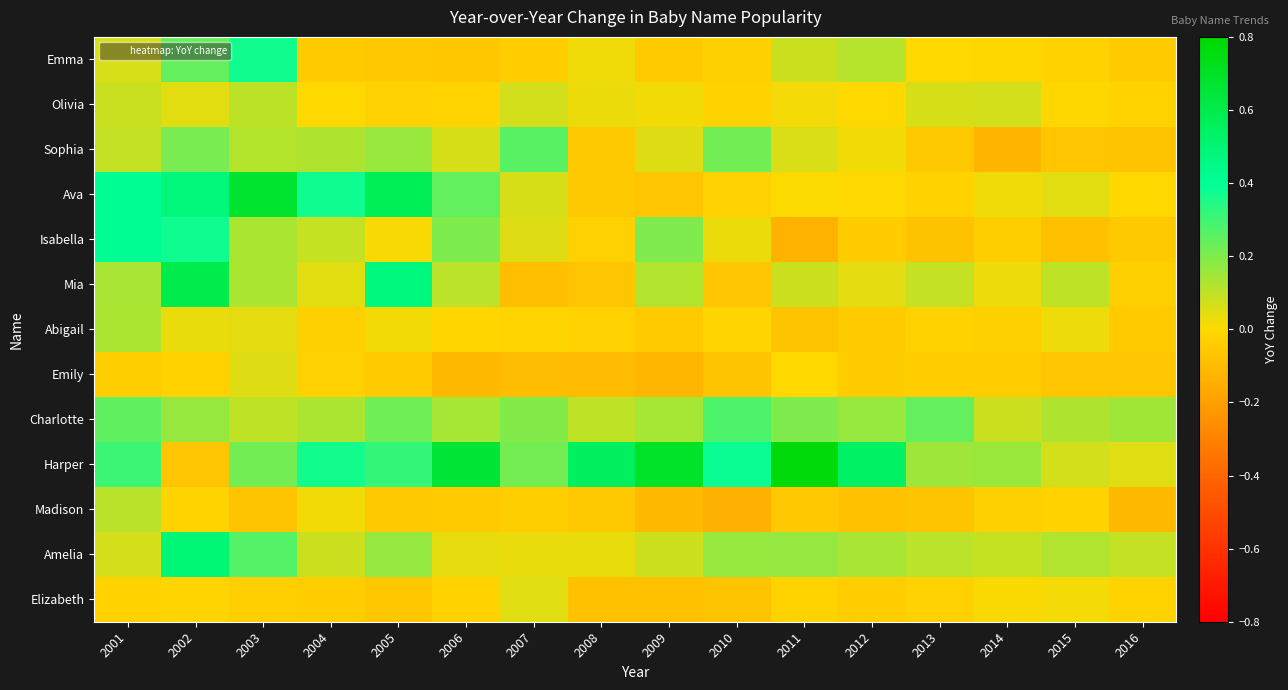

Reading left to right, transcribe all the data shown in this chart.

Emma: 2001=0.1	2002=0.2	2003=0.4	2004=-0.0	2005=-0.1	2006=-0.1	2007=-0.0	2008=0.0	2009=-0.0	2010=-0.0	2011=0.1	2012=0.1	2013=-0.0	2014=-0.0	2015=-0.0	2016=-0.0
Olivia: 2001=0.1	2002=0.0	2003=0.1	2004=-0.0	2005=-0.0	2006=-0.0	2007=0.1	2008=0.0	2009=0.0	2010=-0.0	2011=0.0	2012=-0.0	2013=0.1	2014=0.1	2015=-0.0	2016=-0.0
Sophia: 2001=0.1	2002=0.2	2003=0.1	2004=0.1	2005=0.2	2006=0.1	2007=0.3	2008=-0.1	2009=0.1	2010=0.2	2011=0.1	2012=0.0	2013=-0.1	2014=-0.1	2015=-0.1	2016=-0.1
Ava: 2001=0.4	2002=0.5	2003=0.7	2004=0.4	2005=0.6	2006=0.2	2007=0.1	2008=-0.1	2009=-0.1	2010=-0.0	2011=0.0	2012=0.0	2013=-0.0	2014=0.0	2015=0.0	2016=-0.0
Isabella: 2001=0.4	2002=0.4	2003=0.1	2004=0.1	2005=0.0	2006=0.2	2007=0.1	2008=-0.0	2009=0.2	2010=0.0	2011=-0.1	2012=-0.0	2013=-0.1	2014=-0.0	2015=-0.1	2016=-0.1
Mia: 2001=0.1	2002=0.6	2003=0.1	2004=0.0	2005=0.5	2006=0.1	2007=-0.1	2008=-0.1	2009=0.1	2010=-0.1	2011=0.1	2012=0.0	2013=0.1	2014=0.0	2015=0.1	2016=-0.0
Abigail: 2001=0.1	2002=0.0	2003=0.0	2004=-0.0	2005=0.0	2006=-0.0	2007=-0.0	2008=-0.0	2009=-0.0	2010=-0.0	2011=-0.1	2012=-0.0	2013=-0.0	2014=-0.0	2015=0.0	2016=-0.0
Emily: 2001=-0.0	2002=-0.0	2003=0.1	2004=-0.0	2005=-0.0	2006=-0.1	2007=-0.1	2008=-0.1	2009=-0.1	2010=-0.1	2011=-0.0	2012=-0.0	2013=-0.0	2014=-0.0	2015=-0.1	2016=-0.1
Charlotte: 2001=0.2	2002=0.2	2003=0.1	2004=0.1	2005=0.2	2006=0.1	2007=0.2	2008=0.1	2009=0.1	2010=0.3	2011=0.2	2012=0.2	2013=0.2	2014=0.1	2015=0.1	2016=0.1
Harper: 2001=0.3	2002=-0.1	2003=0.2	2004=0.4	2005=0.3	2006=0.7	2007=0.2	2008=0.5	2009=0.7	2010=0.4	2011=0.8	2012=0.5	2013=0.2	2014=0.2	2015=0.1	2016=0.0
Madison: 2001=0.1	2002=-0.0	2003=-0.1	2004=0.0	2005=-0.1	2006=-0.0	2007=-0.0	2008=-0.1	2009=-0.1	2010=-0.1	2011=-0.1	2012=-0.1	2013=-0.1	2014=-0.0	2015=-0.0	2016=-0.1
Amelia: 2001=0.1	2002=0.5	2003=0.3	2004=0.1	2005=0.2	2006=0.0	2007=0.0	2008=0.0	2009=0.1	2010=0.2	2011=0.2	2012=0.1	2013=0.1	2014=0.1	2015=0.1	2016=0.1
Elizabeth: 2001=-0.0	2002=-0.0	2003=-0.0	2004=-0.0	2005=-0.1	2006=-0.0	2007=0.0	2008=-0.1	2009=-0.1	2010=-0.1	2011=-0.0	2012=-0.0	2013=-0.0	2014=0.0	2015=0.0	2016=-0.0